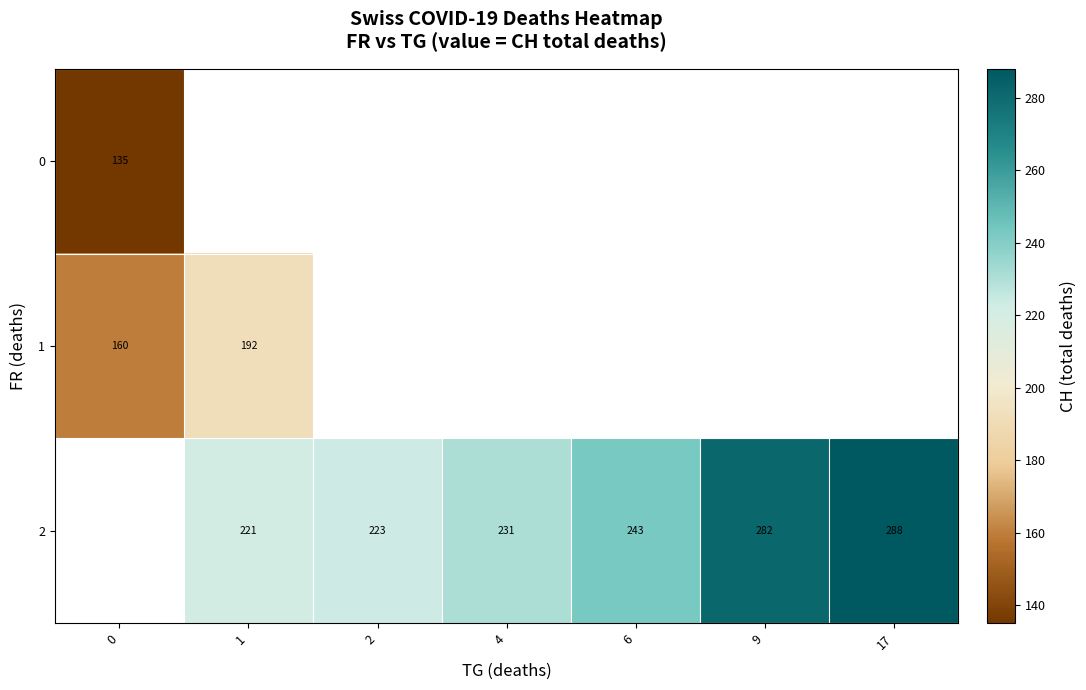

What is the difference between the 1 values at 0 and 1?

32